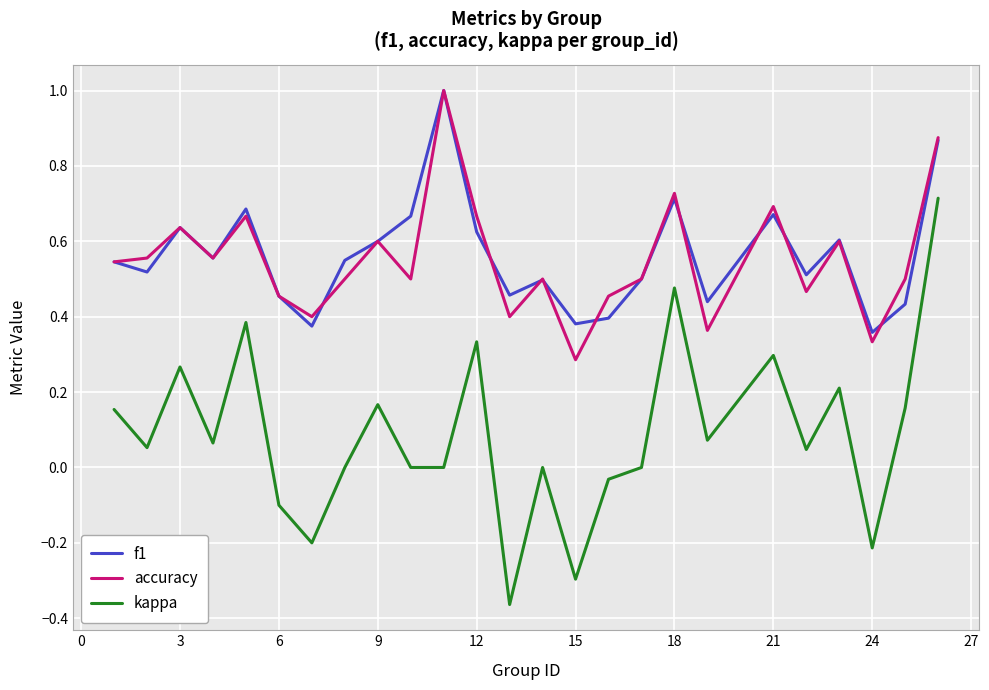

Which series has the widest spread of values?

kappa